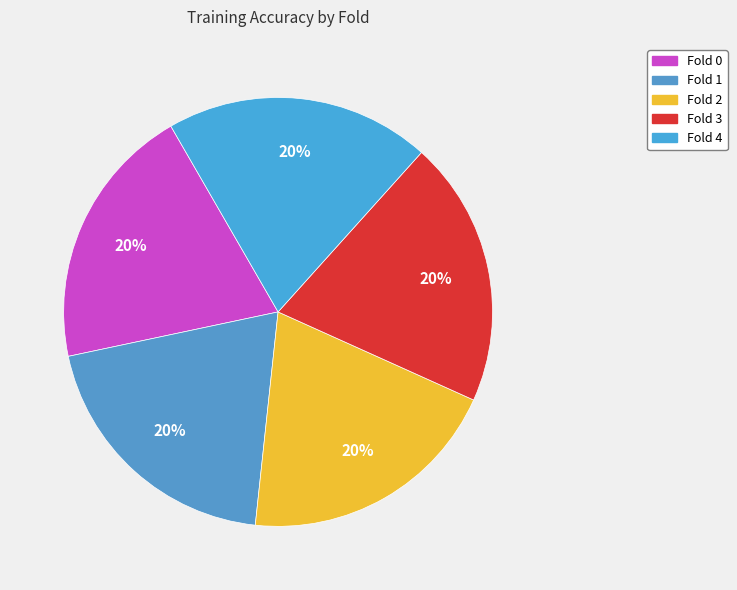

Is there any slice that represents more than half of the pie?

No